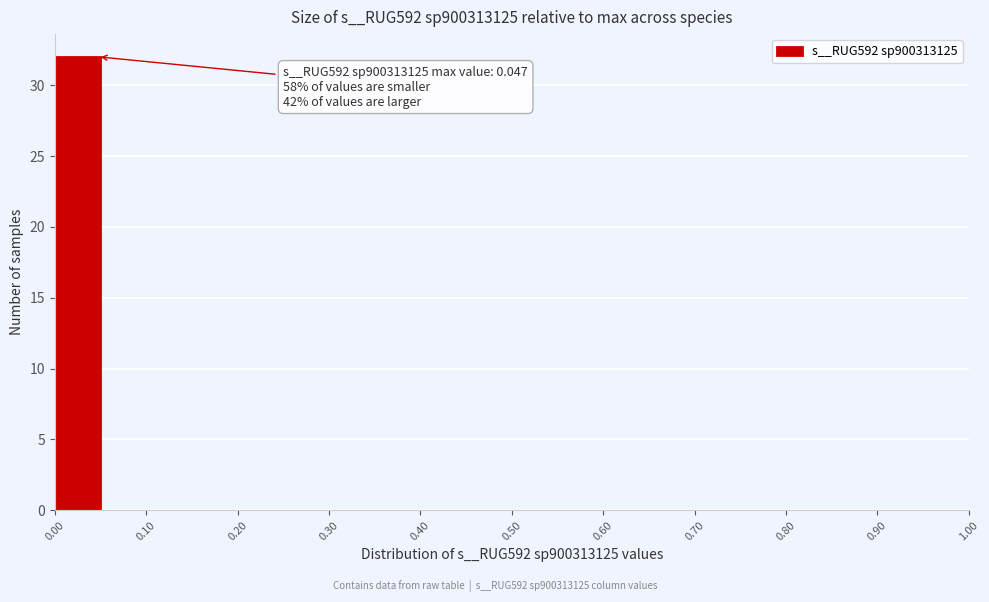

Over which range of the x-axis is the bar tallest?

0.00 to 0.05